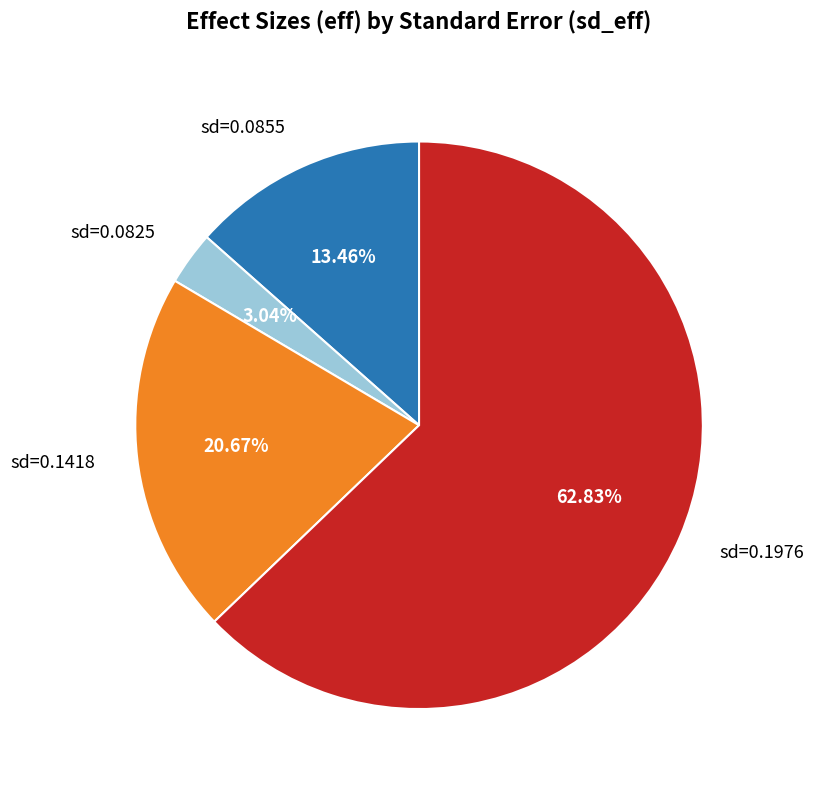

Is the sum of sd=0.1976 and sd=0.0855 greater than half?

Yes